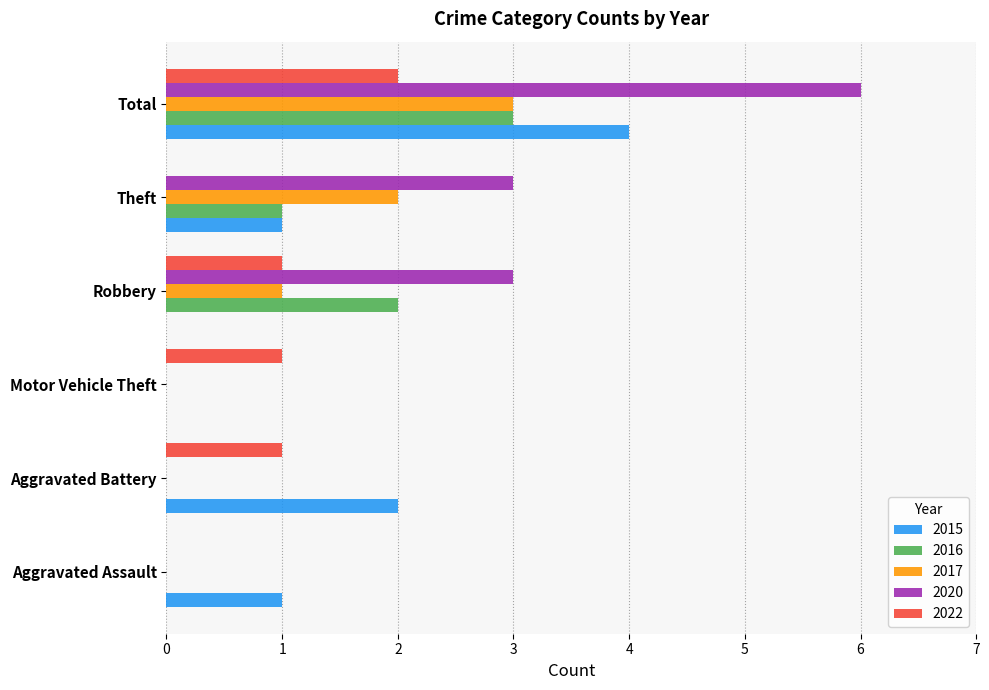

At which label does 2015 reach its peak?

Total